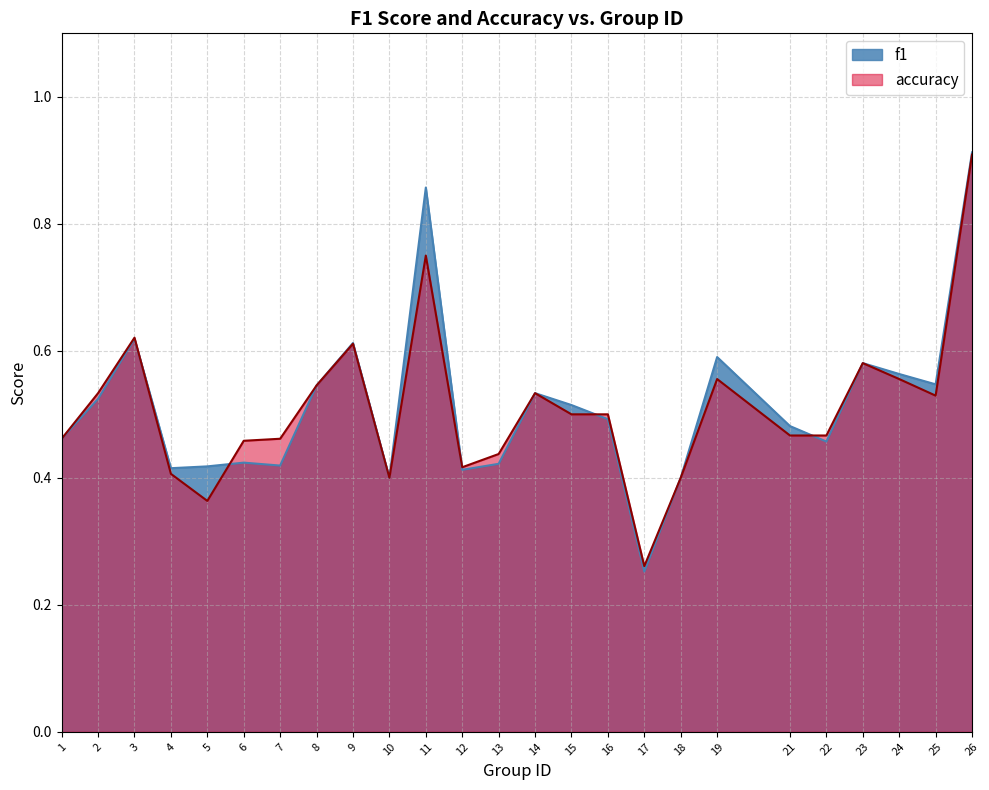

At which label does f1 reach its peak?

26